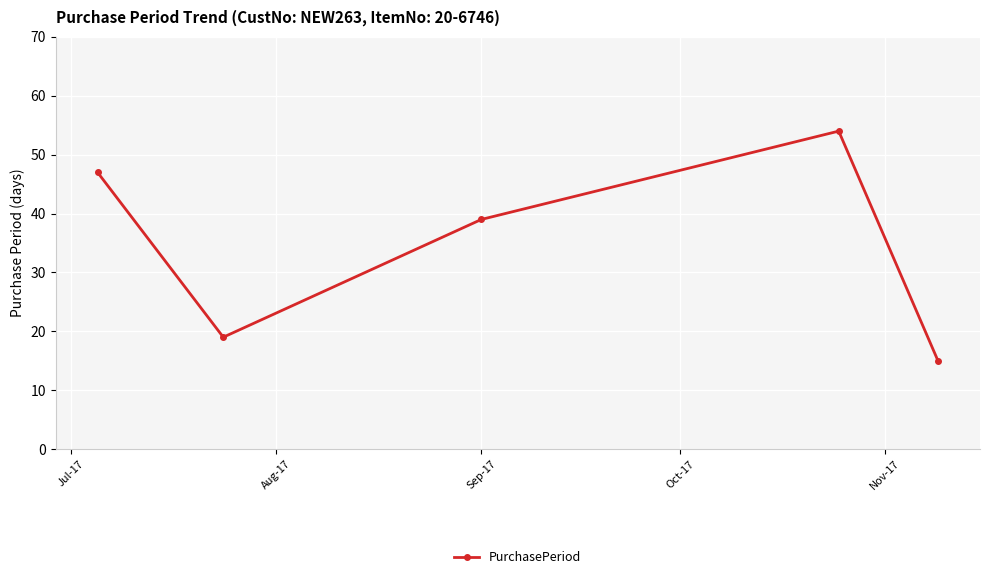

What is the value of the 3rd point from the left?

39